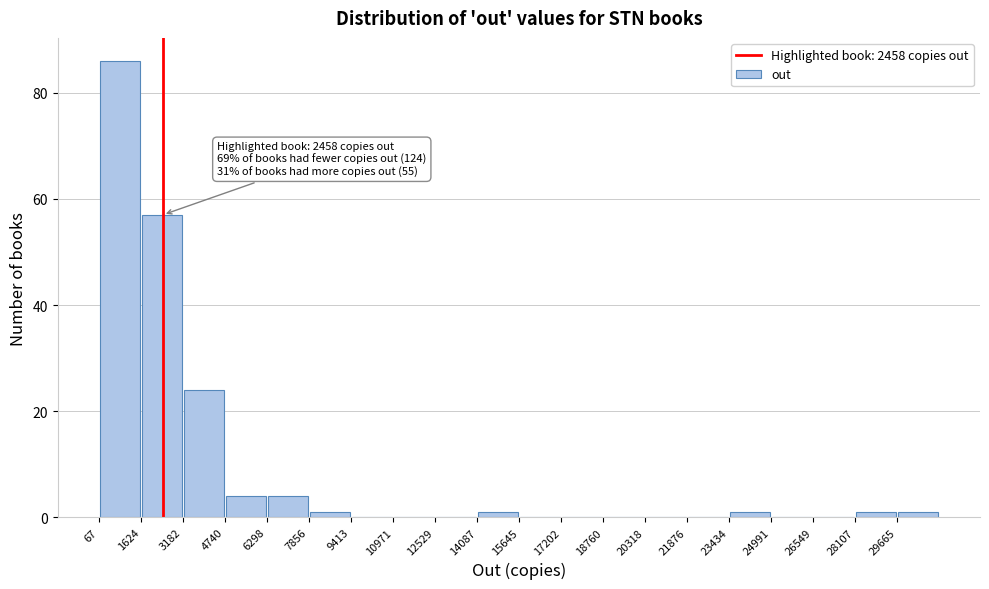

Over which range of the x-axis is the bar tallest?

0 to 1600